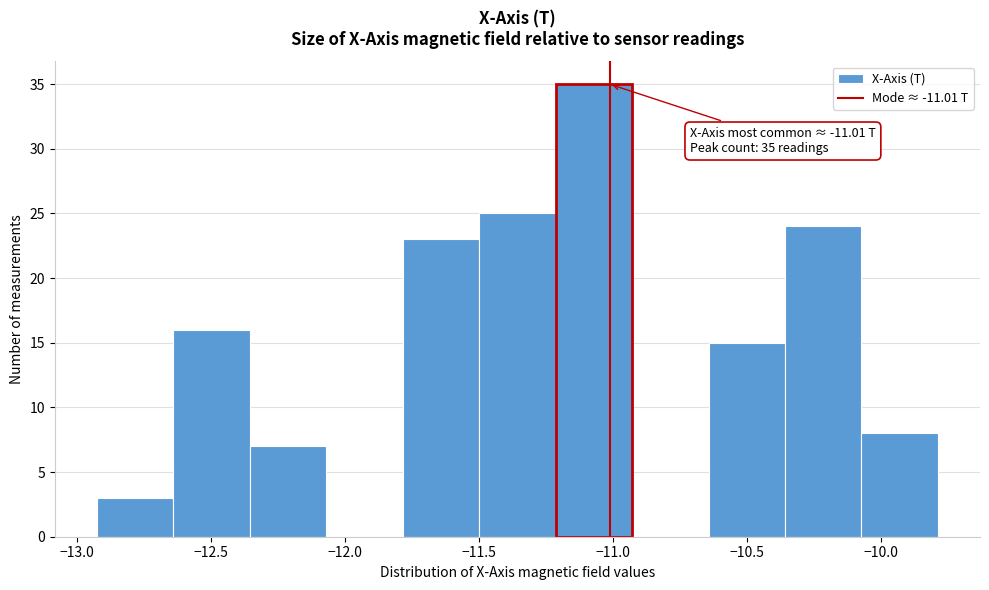

Over which range of the x-axis is the bar tallest?

-11.20 to -10.95